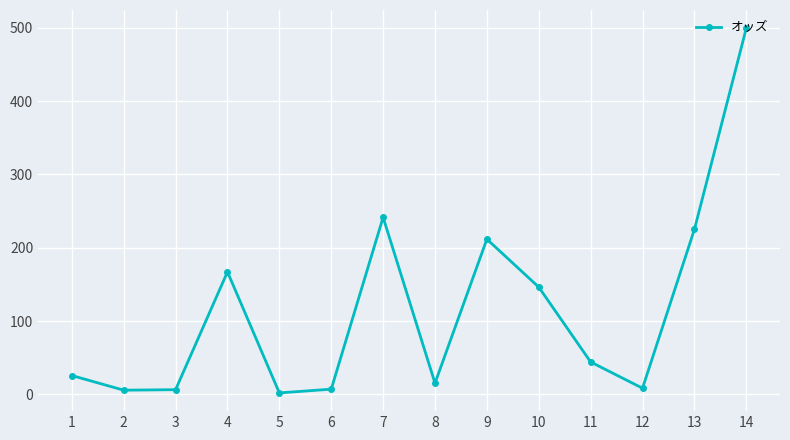

The chart shows a value of 228.4 at 14. True or false?

False